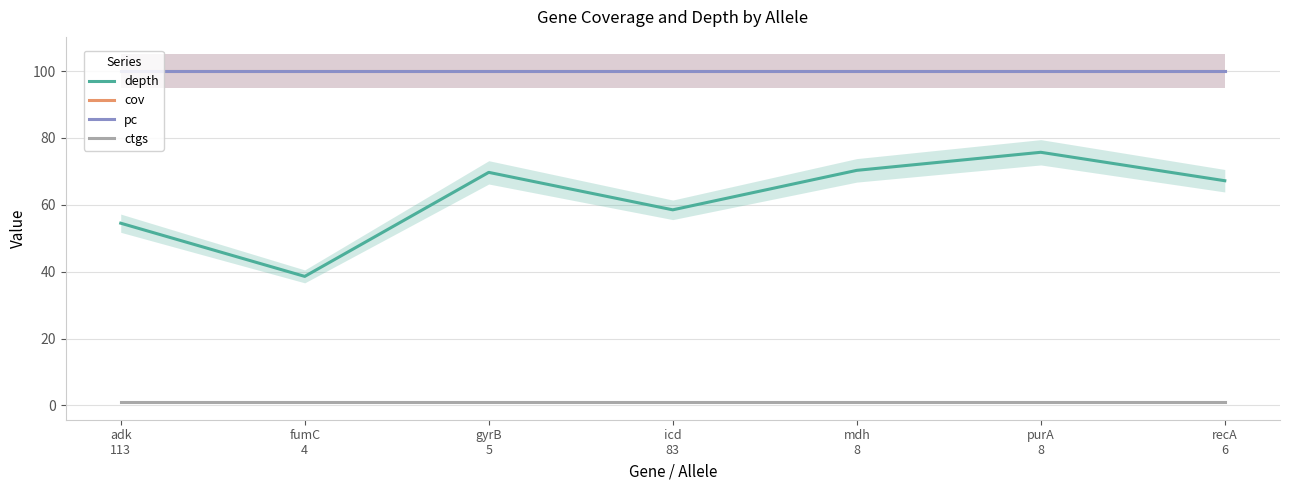

Count the number of categories in the chart.

7